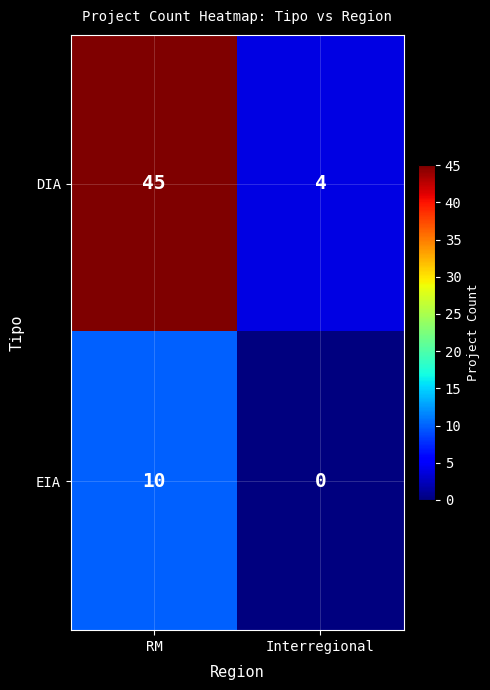

What is the average value of the EIA series?

5